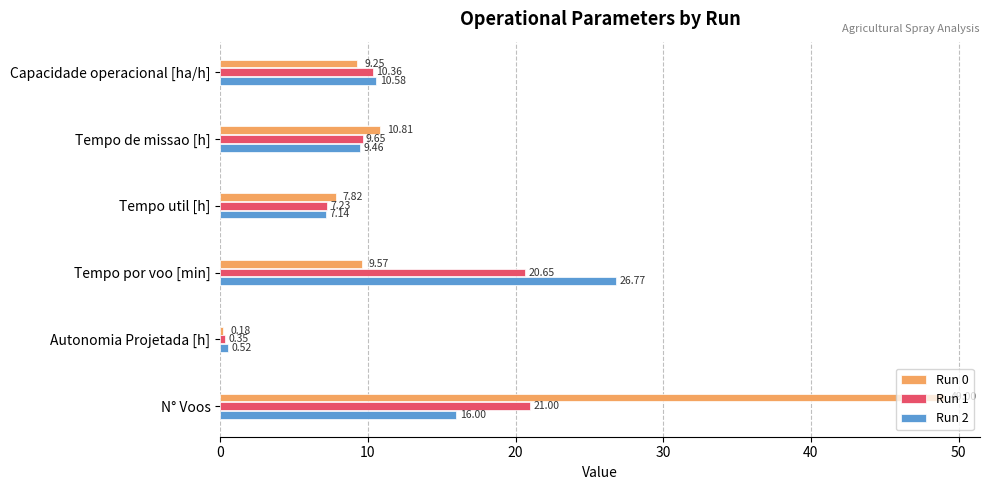

Rank the series by their maximum value, from highest to lowest.

Run 0, Run 2, Run 1